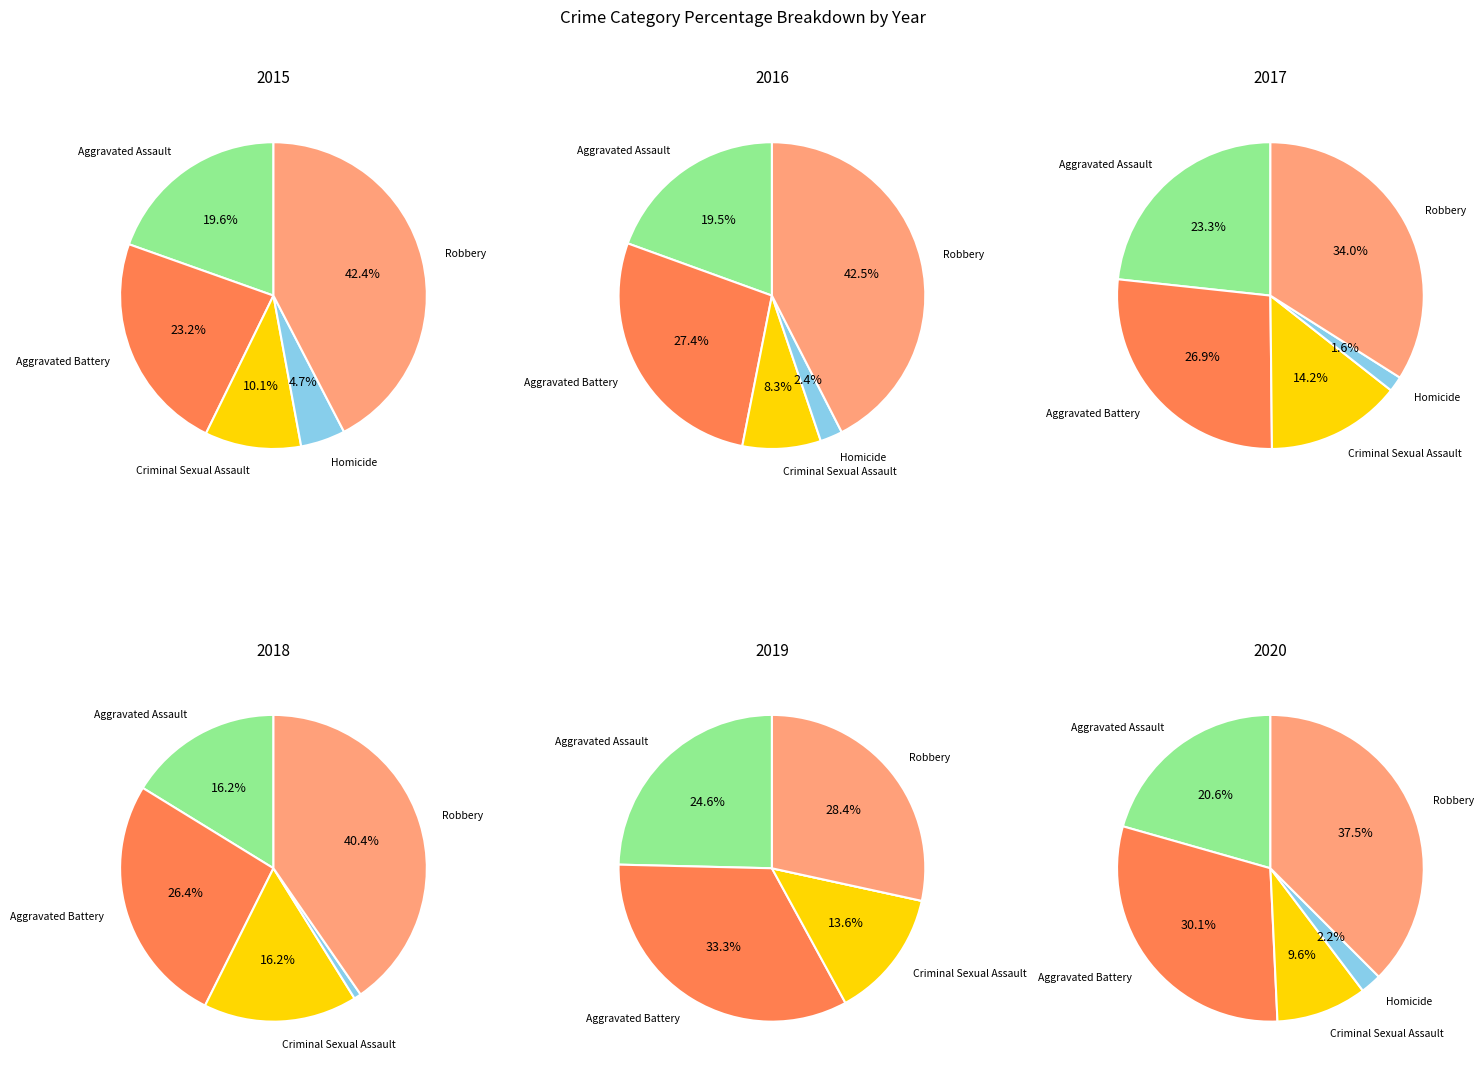

Which series has the widest spread of values?

Robbery